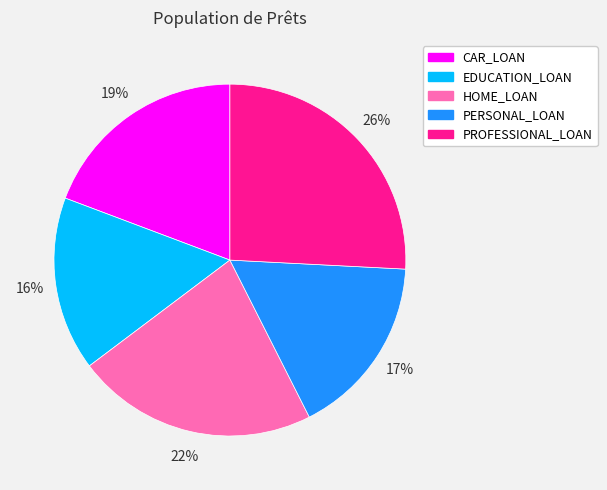

Which has a higher value, HOME_LOAN or PROFESSIONAL_LOAN?

PROFESSIONAL_LOAN